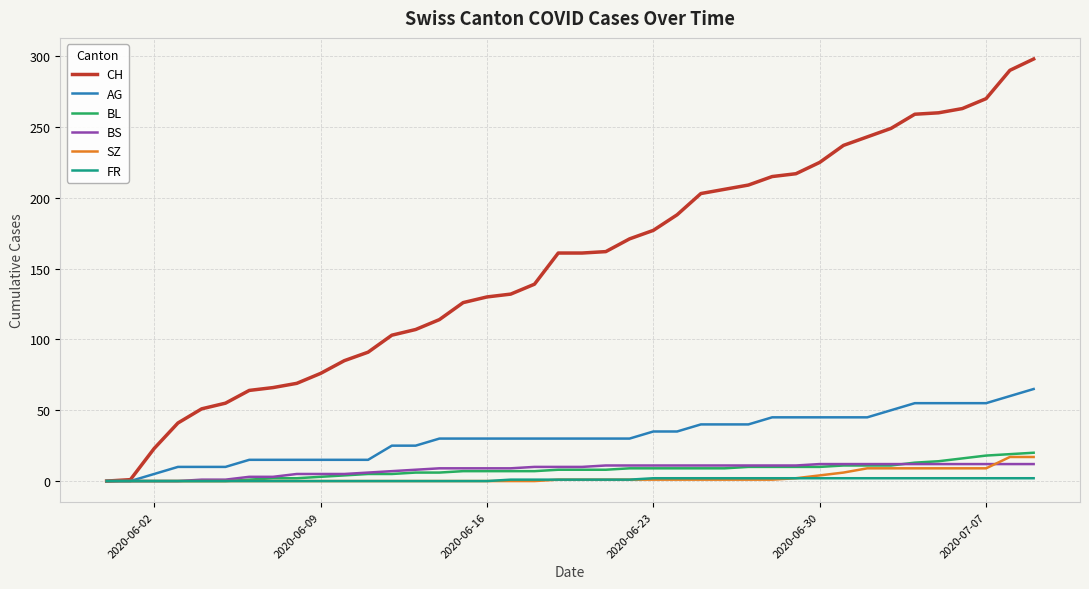

How many series are shown in this chart?

6